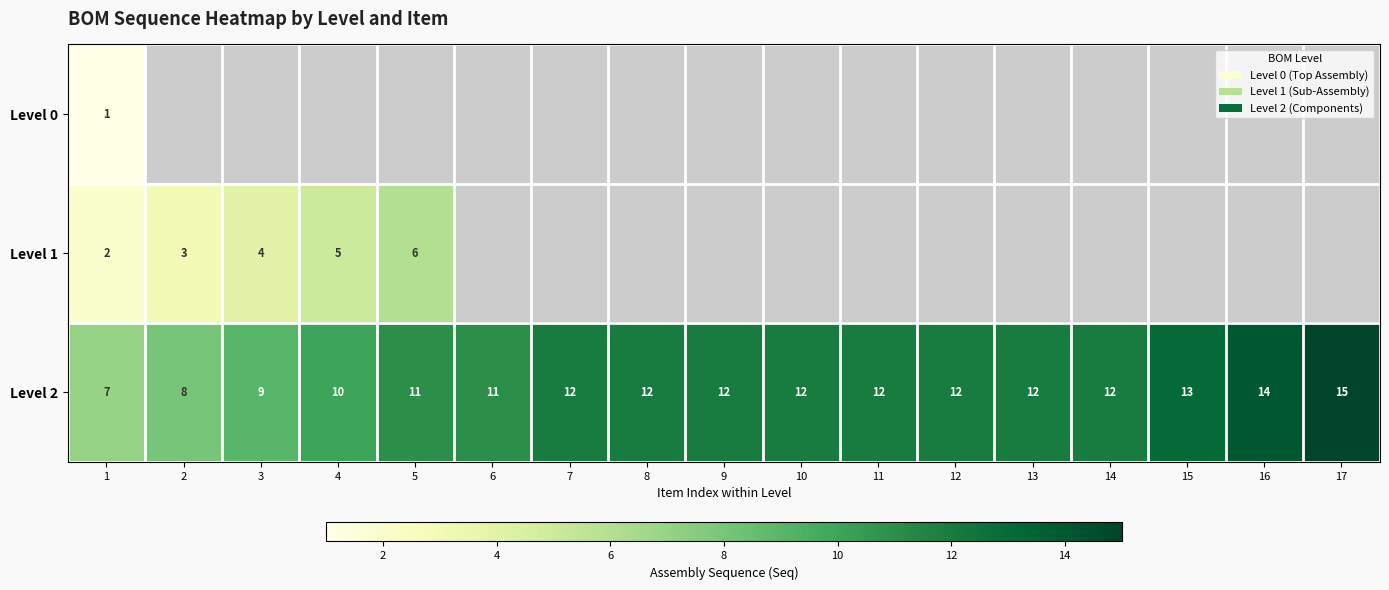

How many distinct data groups are displayed?

3